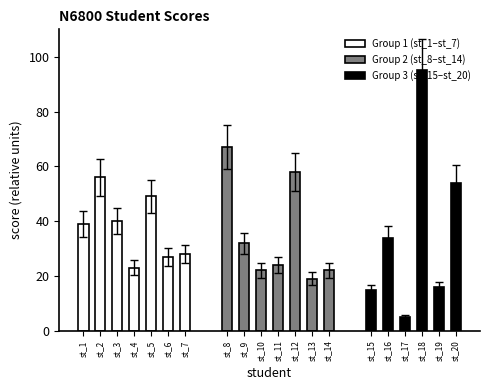

Approximately how many times larger is the value at st_13 compared to st_19?

1.2